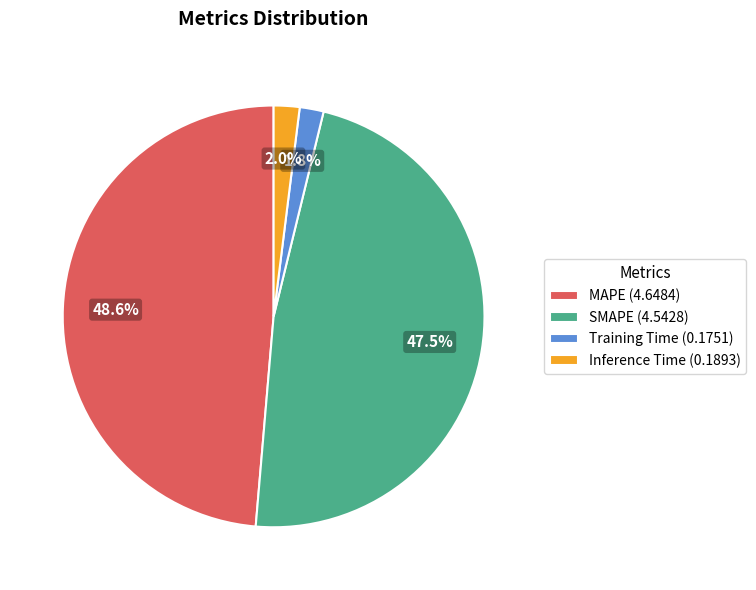

To the nearest percent, what portion does Training Time represent?

2%